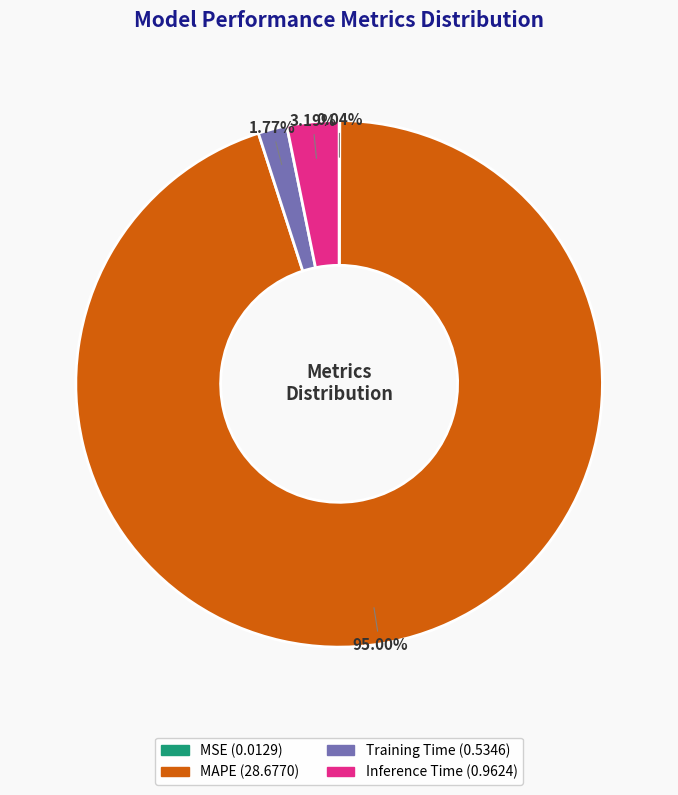

To the nearest percent, what is the average slice percentage?

25%